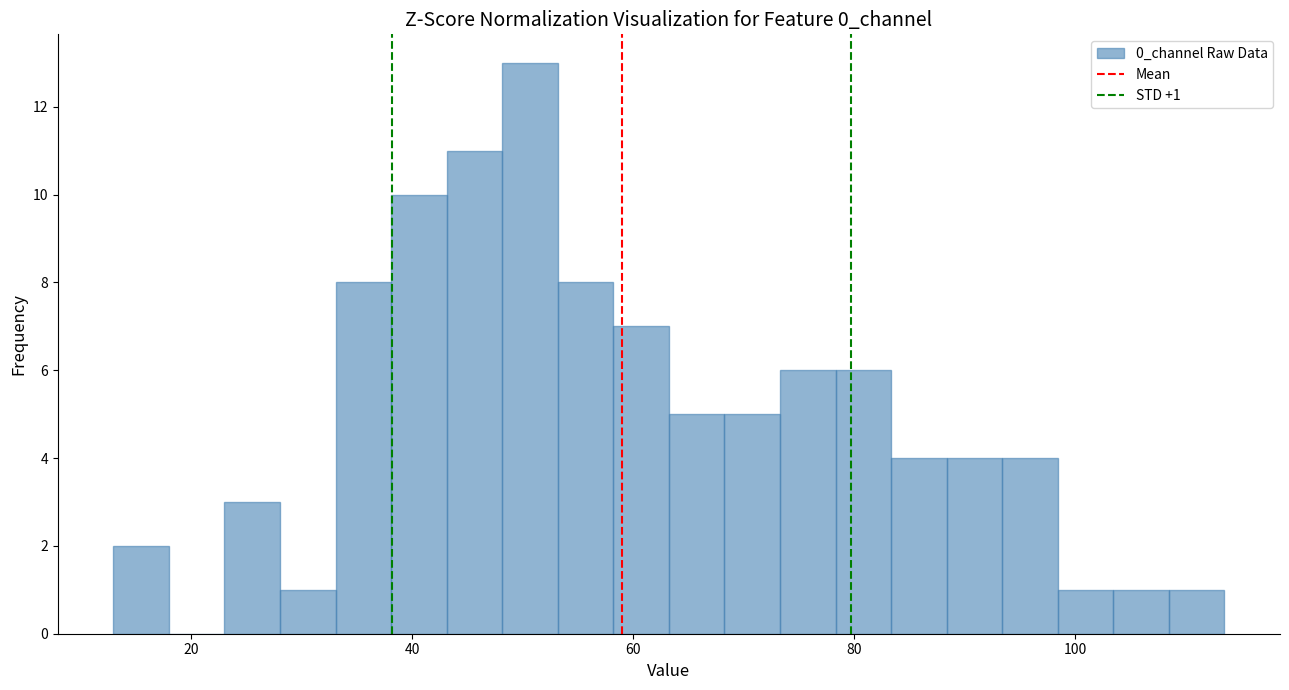

Around what value on the x-axis is the tallest bar? Give the approximate position of its centre, as read against the axis.

50